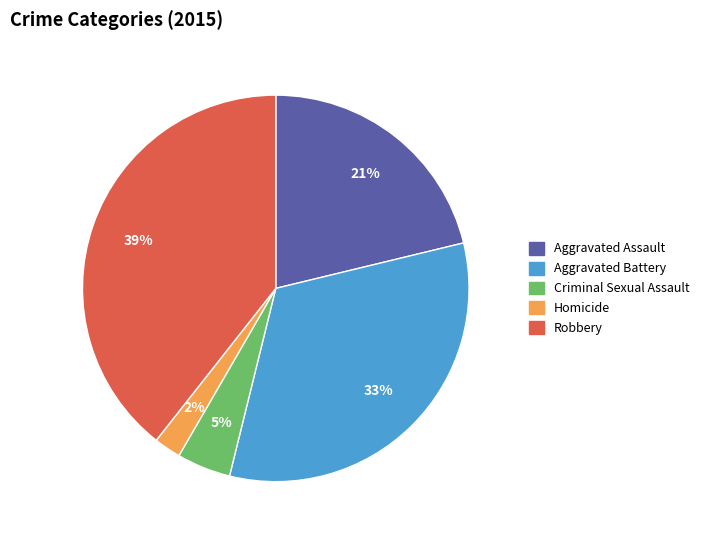

Is Robbery the majority of the pie?

No